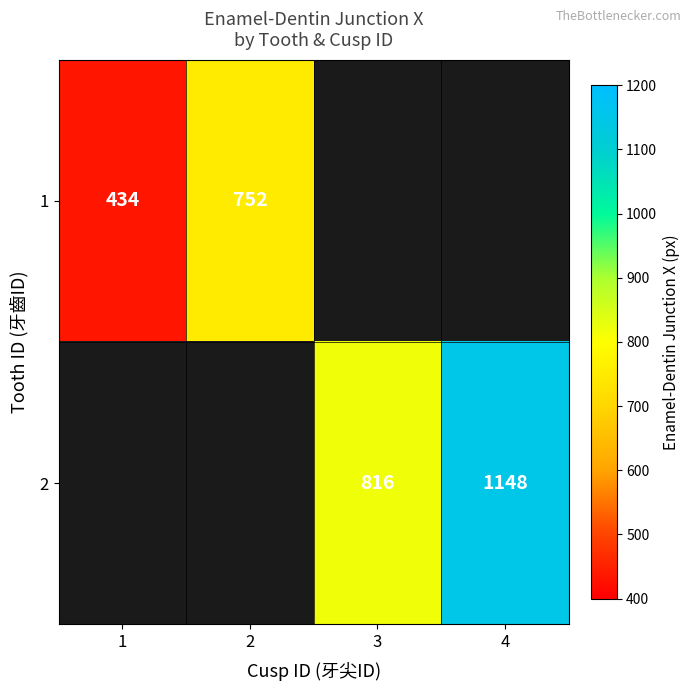

True or false: 2 has a value of 559 at 3.

False